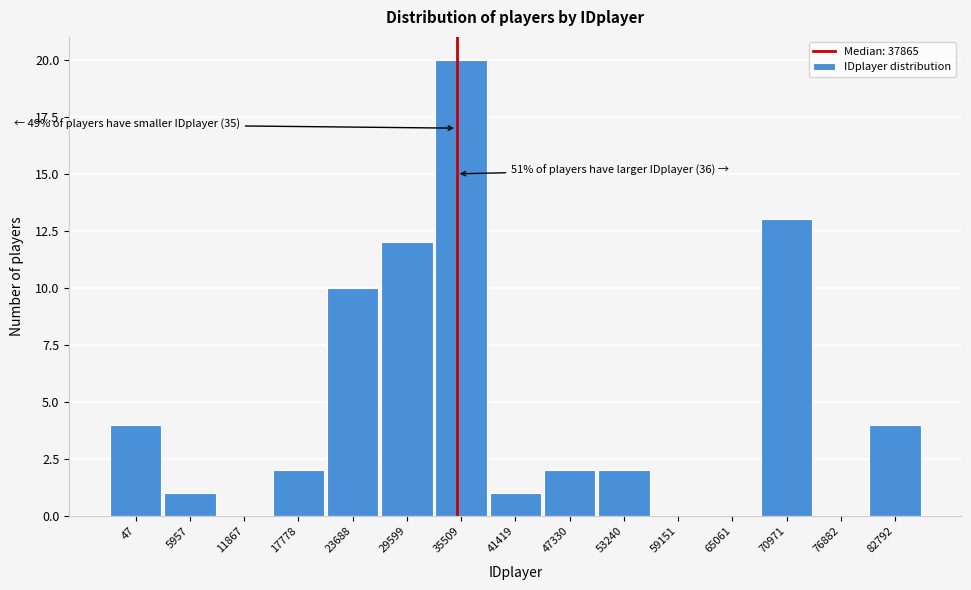

Reading left to right, transcribe all the data shown in this chart.

47=4	5957=1	11867=0	17778=2	23688=10	29599=12	35509=20	41419=1	47330=2	53240=2	59151=0	65061=0	70971=13	76882=0	82792=4